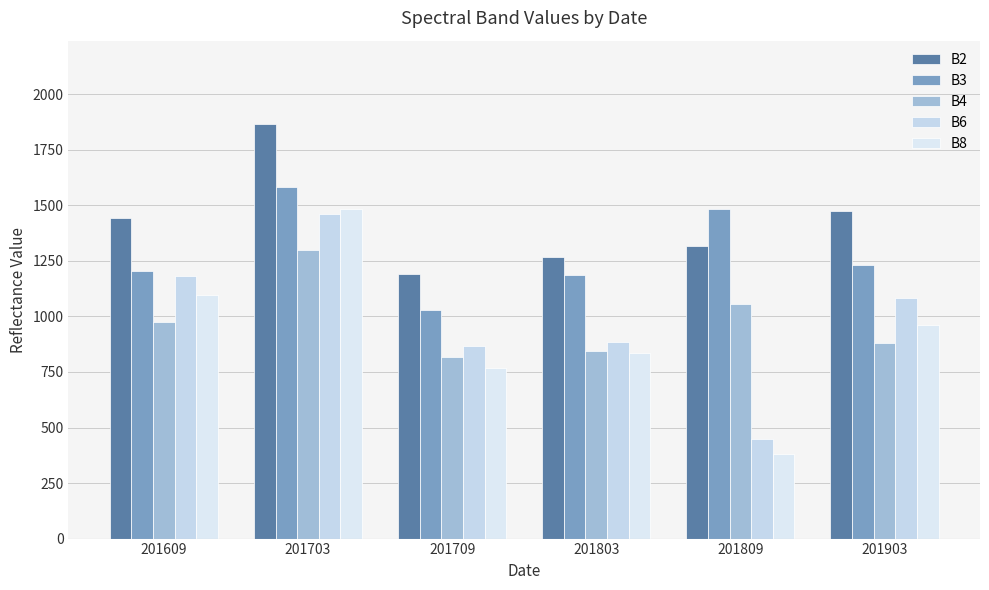

Reading left to right, list all the values displayed in this chart.

B2: 1443	1868	1191	1267	1315	1476
B3: 1203	1582	1028	1188	1484	1232
B4: 976	1300	819	845	1055	880
B6: 1183	1463	866	883	448	1085
B8: 1098	1482	767	835	380	961